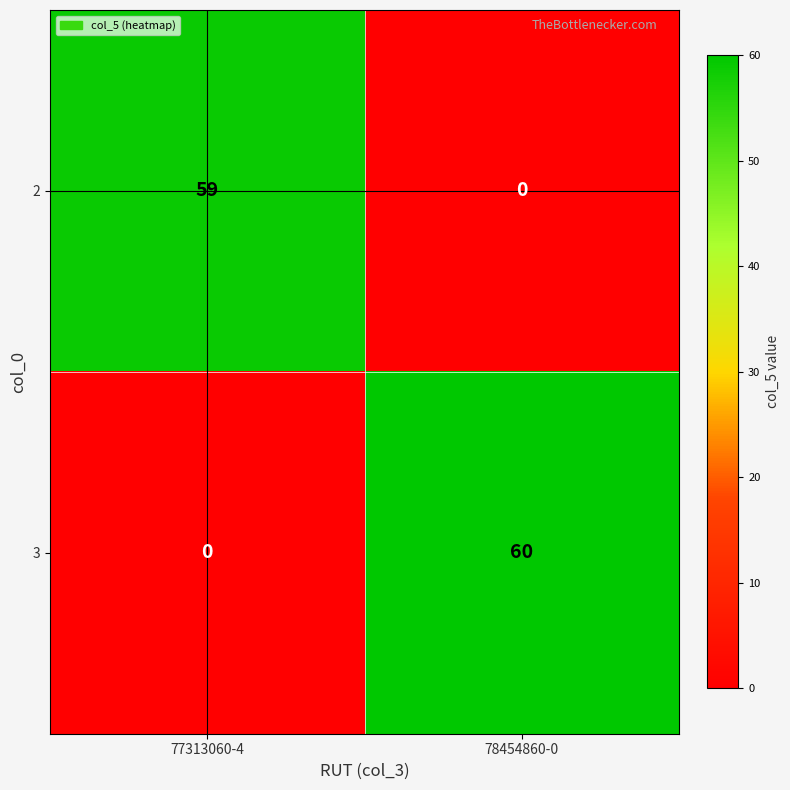

At which label is 2 closest to 29?

78454860-0